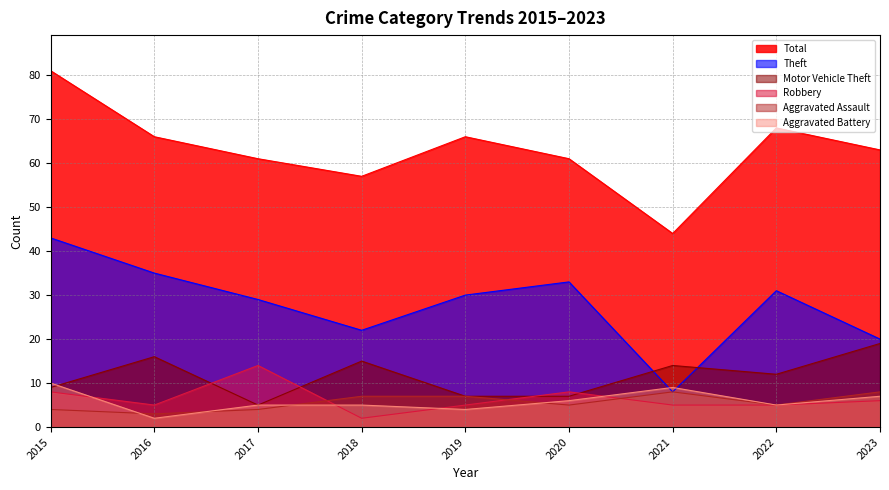

What is the difference between the highest and lowest values at 2019?

62